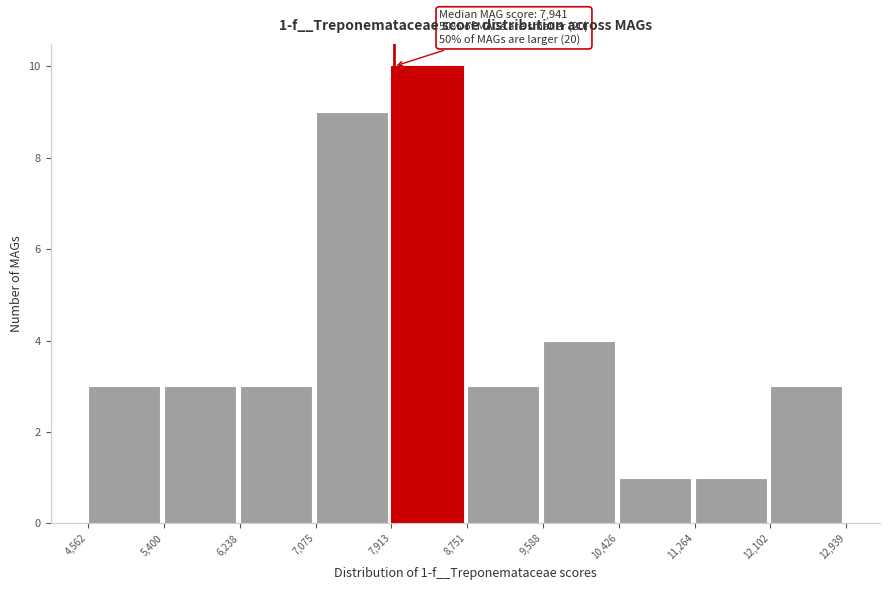

Over which range of the x-axis is the bar tallest?

7,913 to 8,751